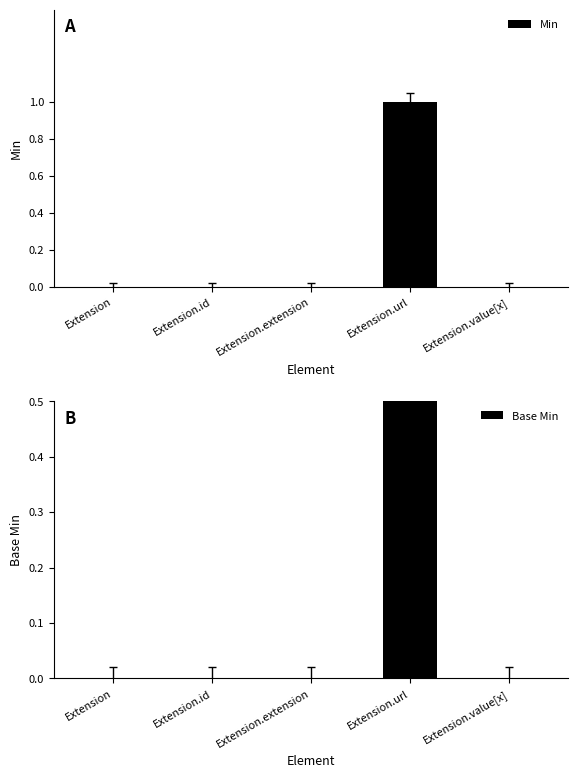

What is the highest value of the Min series?

1